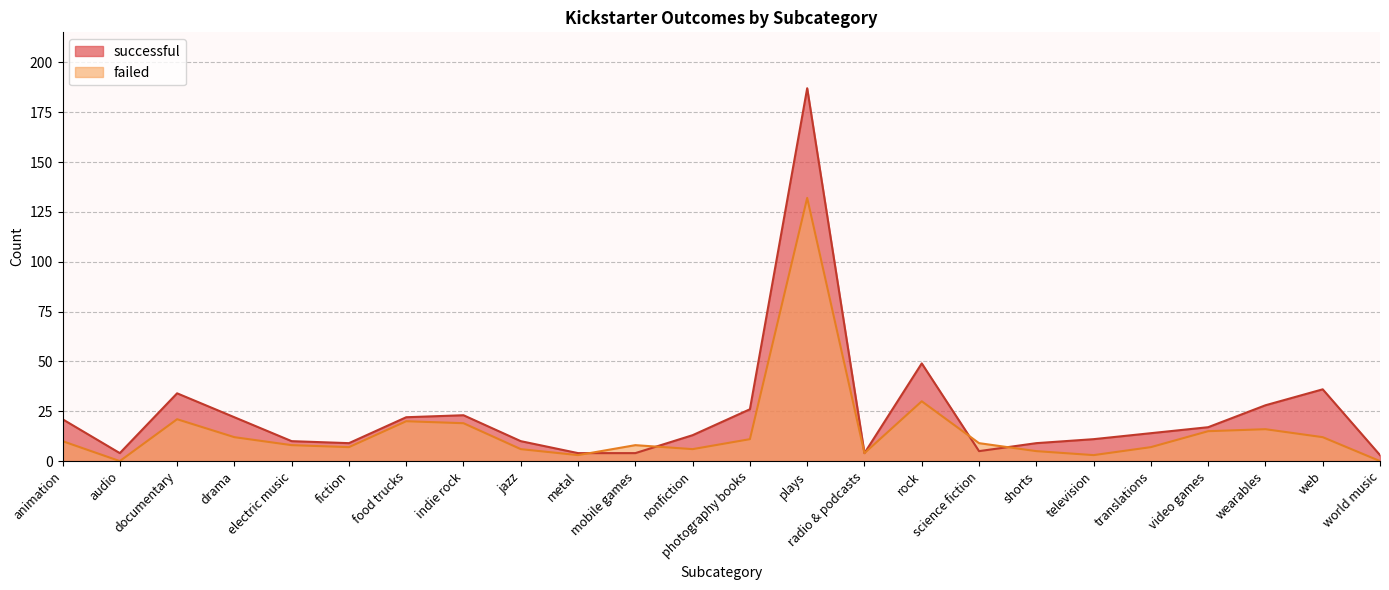

Reading left to right, list all the values displayed in this chart.

successful: 21	4	34	22	10	9	22	23	10	4	4	13	26	187	4	49	5	9	11	14	17	28	36	3
failed: 10	0	21	12	8	7	20	19	6	3	8	6	11	132	4	30	9	5	3	7	15	16	12	0